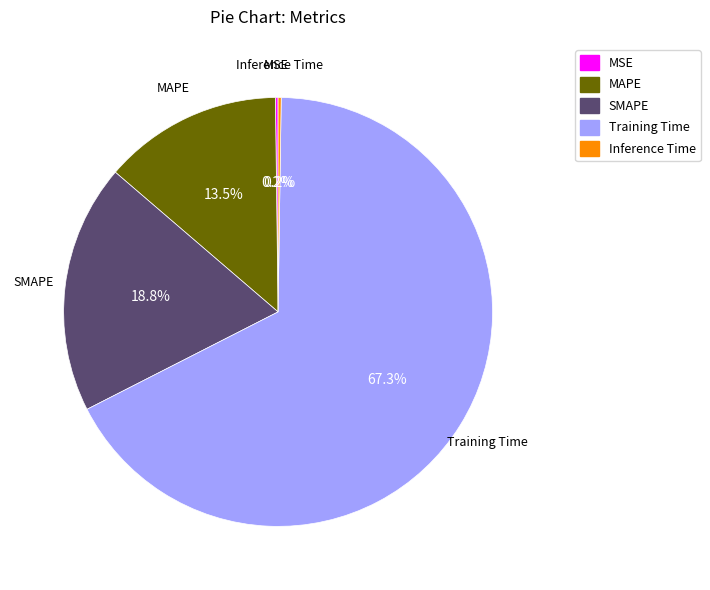

The Training Time slice represents 56% of the pie. True or false?

False